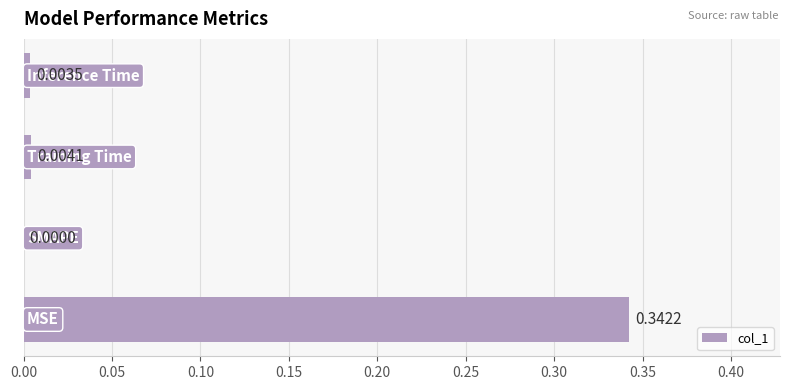

What is the average value?

0.1